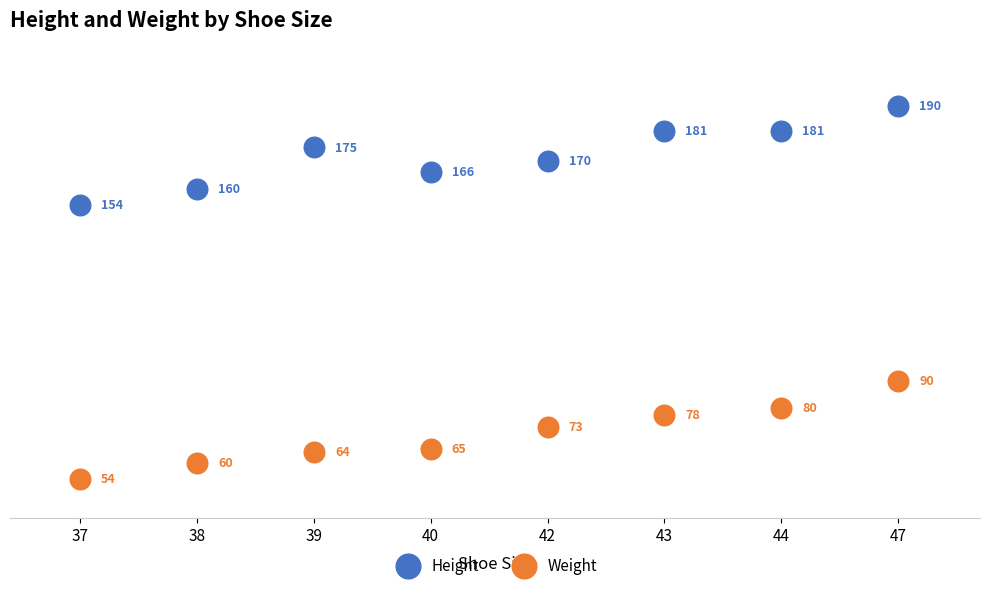

Which series reaches the maximum Y coordinate?

Height